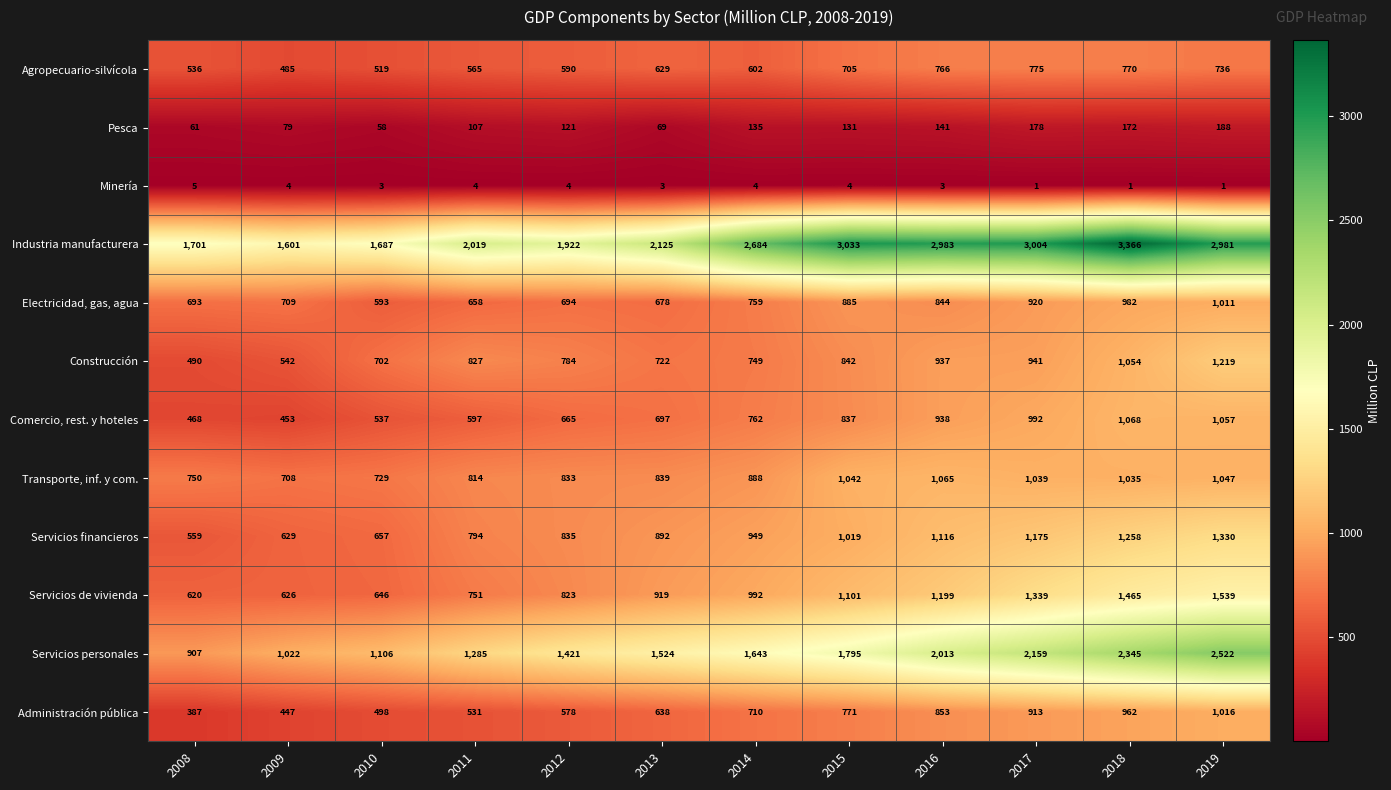

Is it true that Transporte, inf. y com. equals 993 at 2009?

False